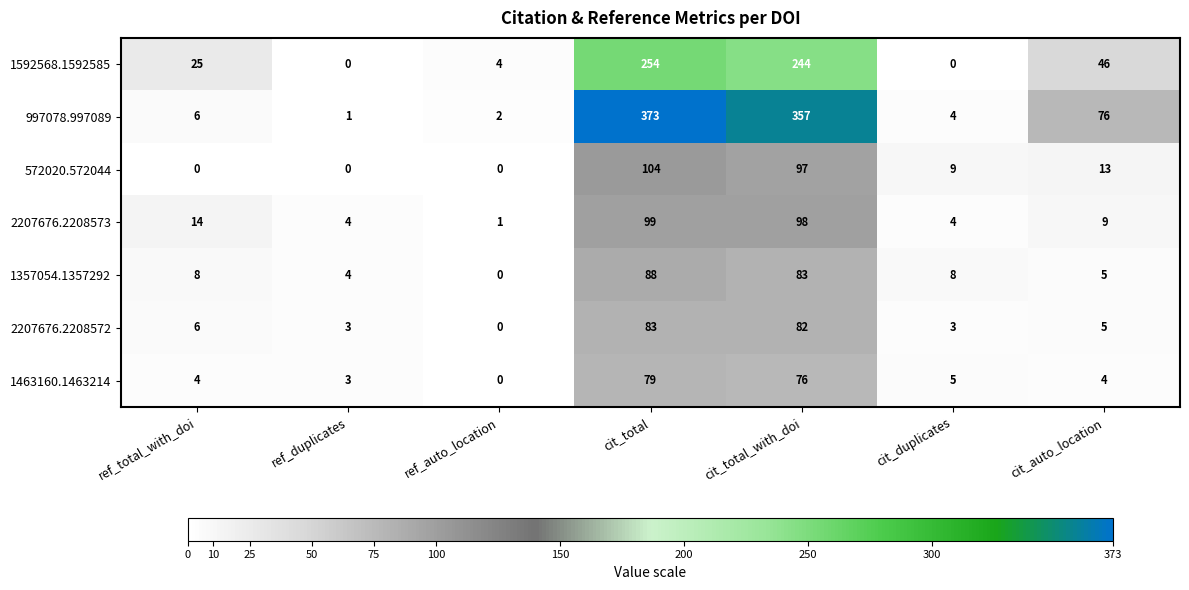

What is the difference between the maximum and minimum values in the 1357054.1357292 series?

88